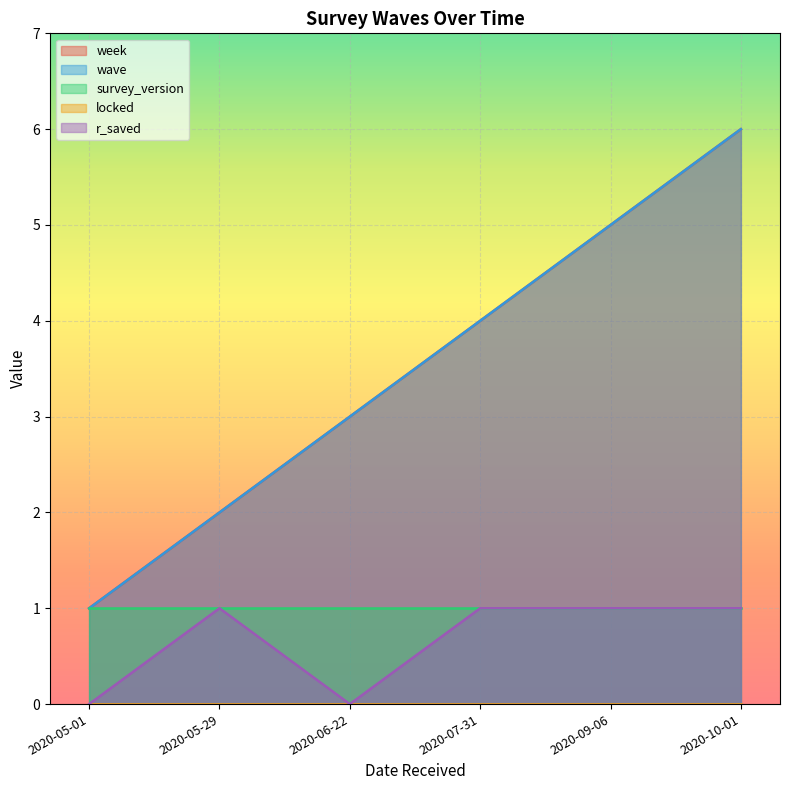

True or false: r_saved has more than 2 interior local peaks.

False